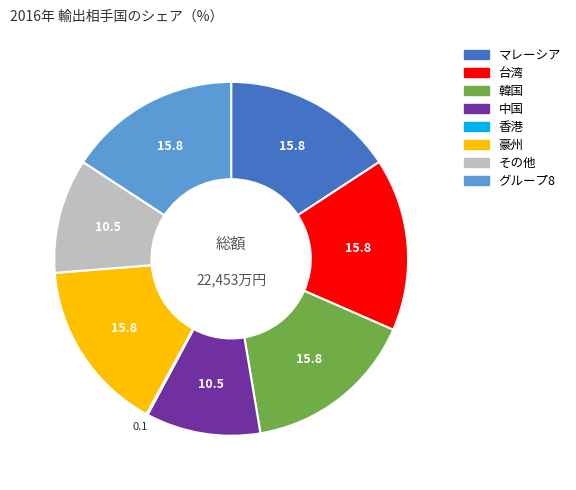

Is there any slice that represents more than half of the pie?

No